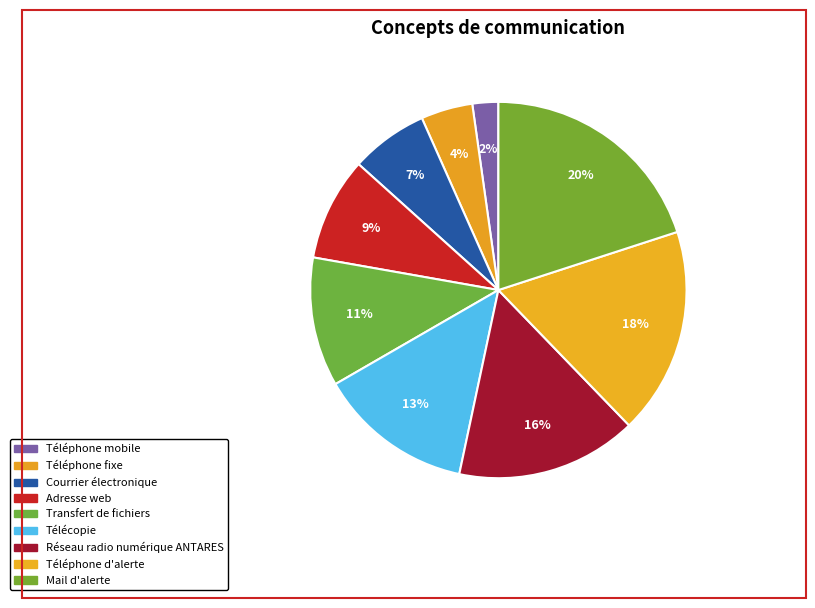

Count the number of slices in the pie.

9